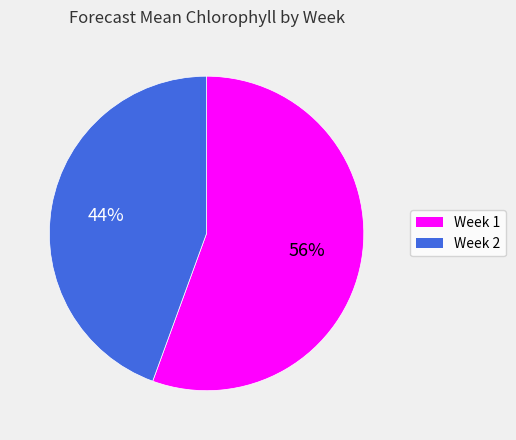

Do Week 2 and Week 1 together represent more than half of the pie?

Yes